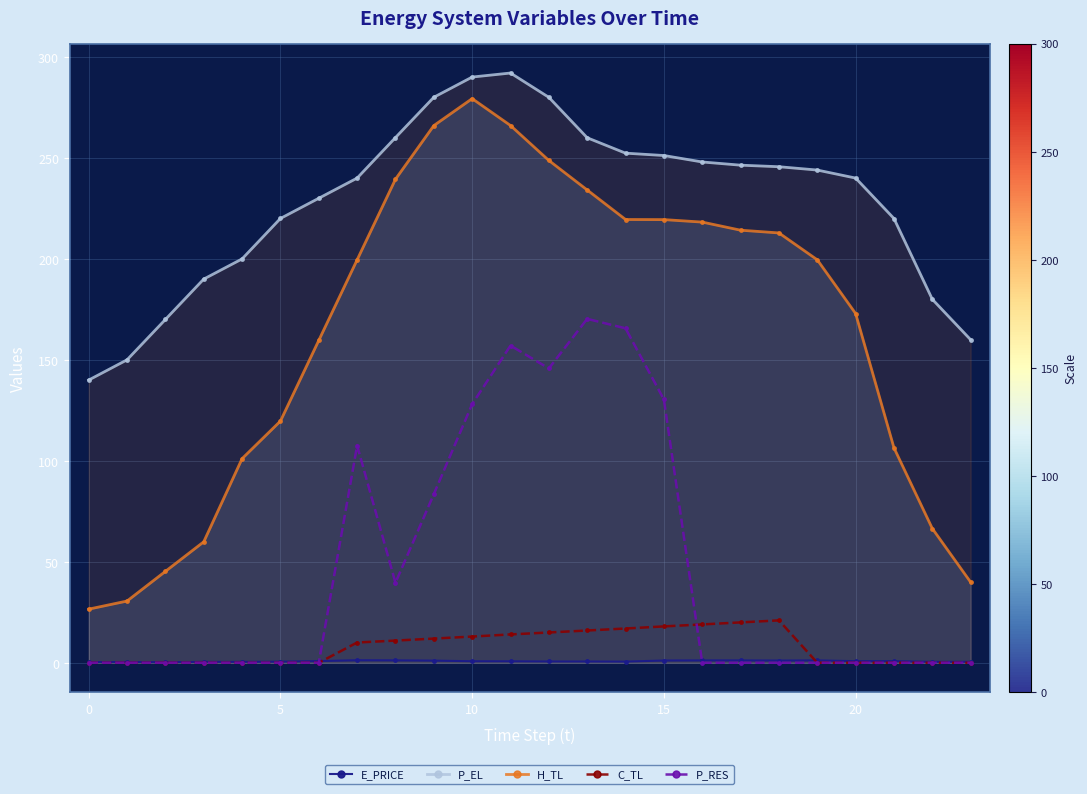

How many interior local peaks does the E_PRICE series have?

6